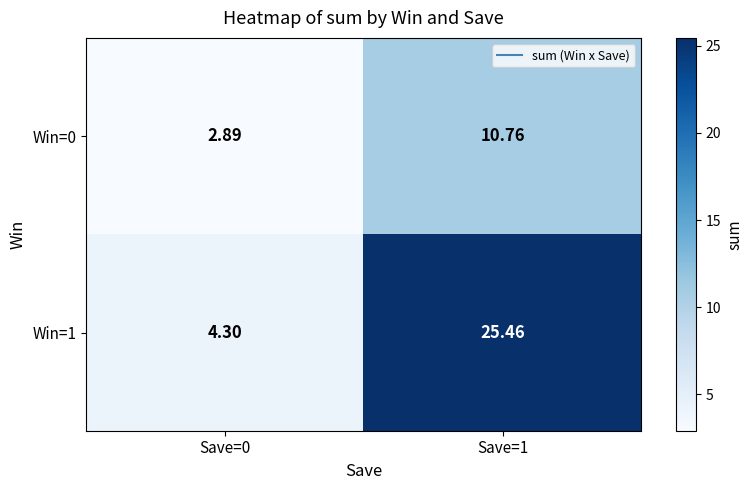

At how many categories does at least one series exceed 4?

2